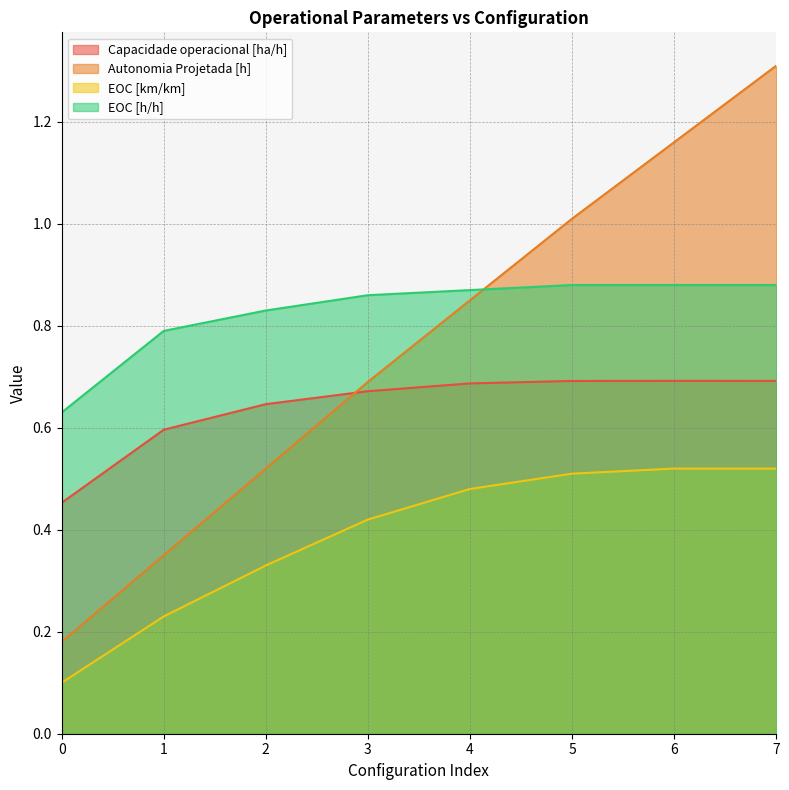

What is the sum of the Autonomia Projetada [h] values at 2 and 0?

0.7